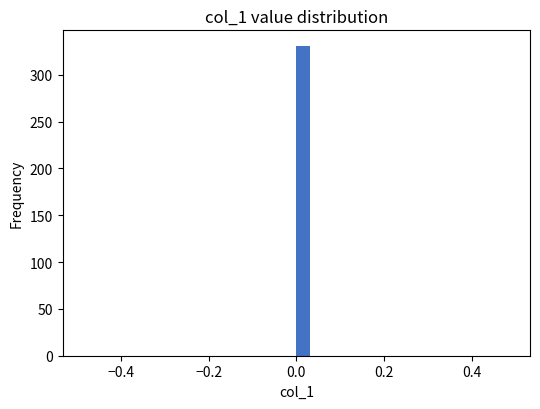

Read against the x-axis, roughly where is the centre of the tallest bar?

0.02